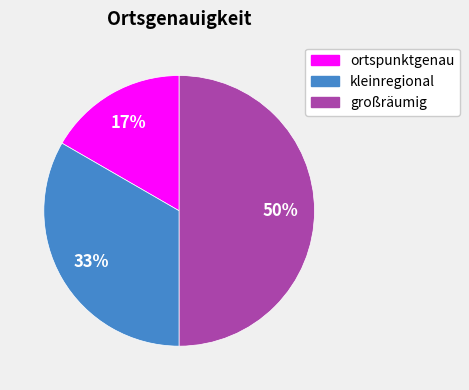

Combined, do großräumig and ortspunktgenau account for over 50%?

Yes